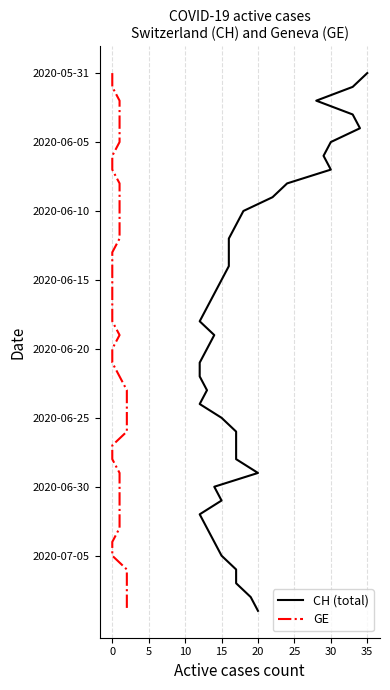

The value of CH (total) at 32 is 46. True or false?

False